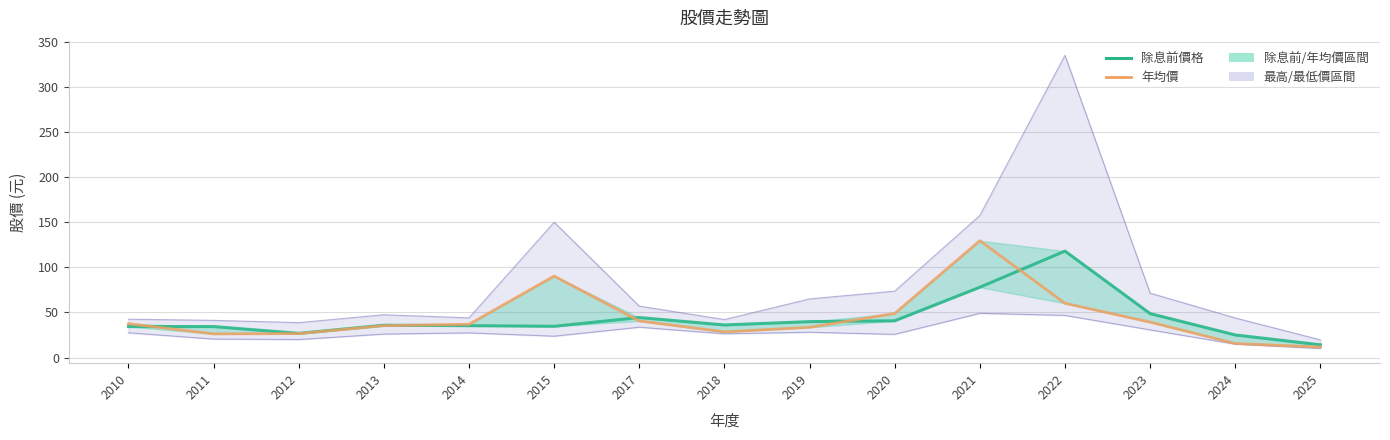

List the series in order of their overall mean, lowest first.

除息前價格, 年均價